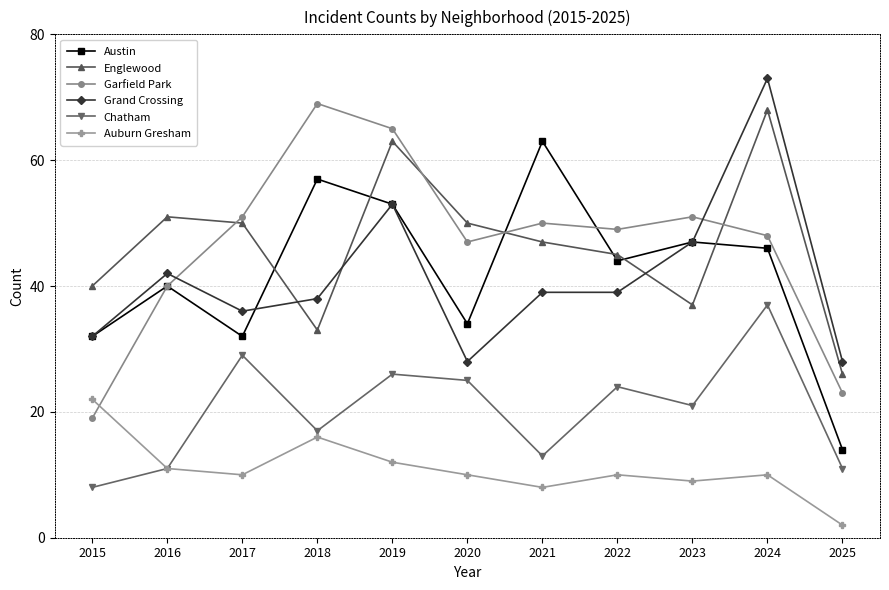

True or false: Auburn Gresham has a value of 22 at 2015.

True